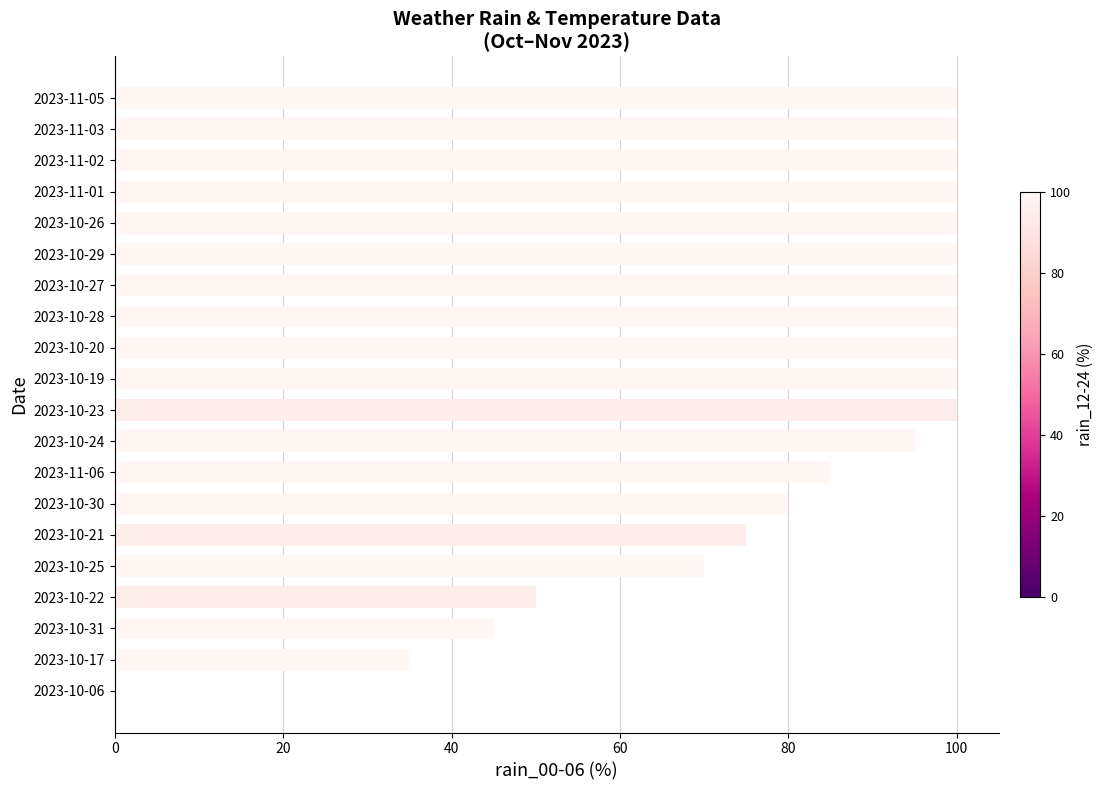

The chart shows a value of 100 at 2023-10-29. True or false?

True